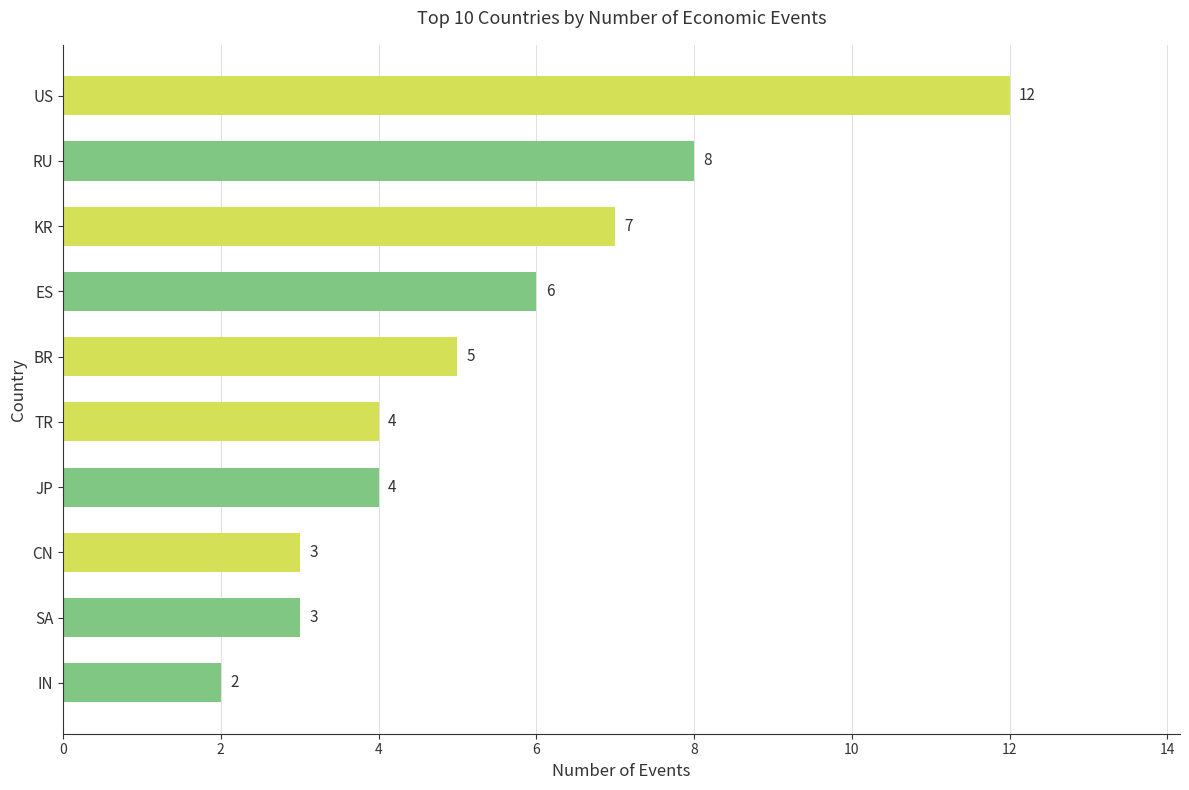

What is the sum of the values at RU and IN?

10